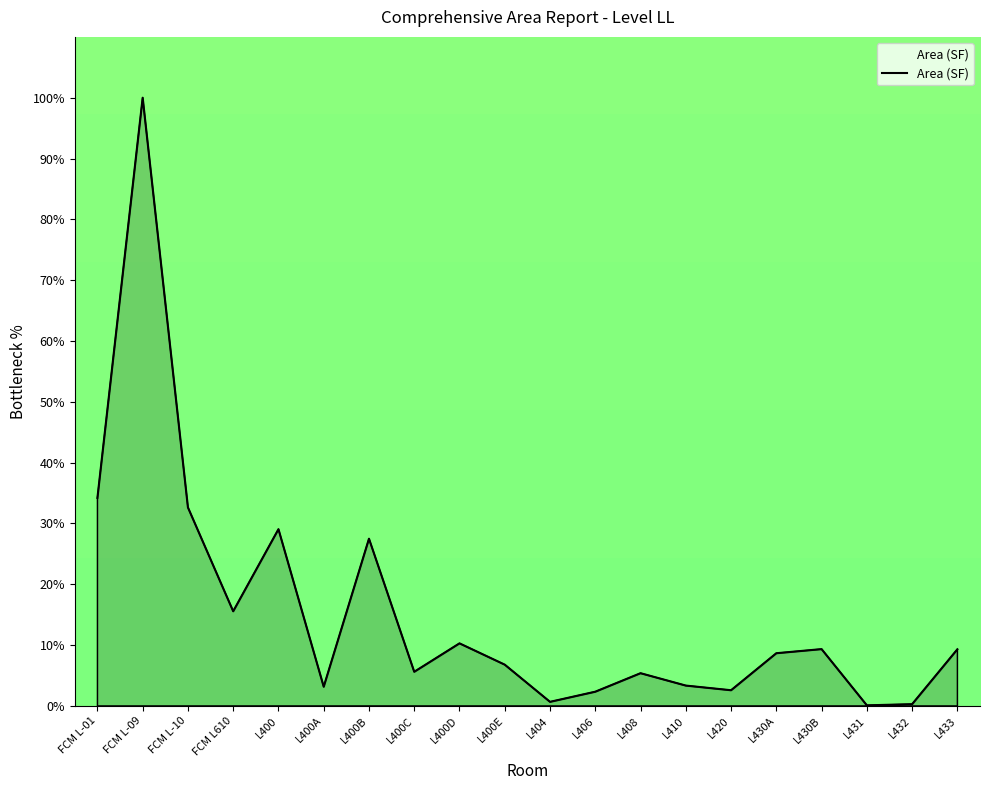

The chart shows a value of 0.3 at L432. True or false?

True